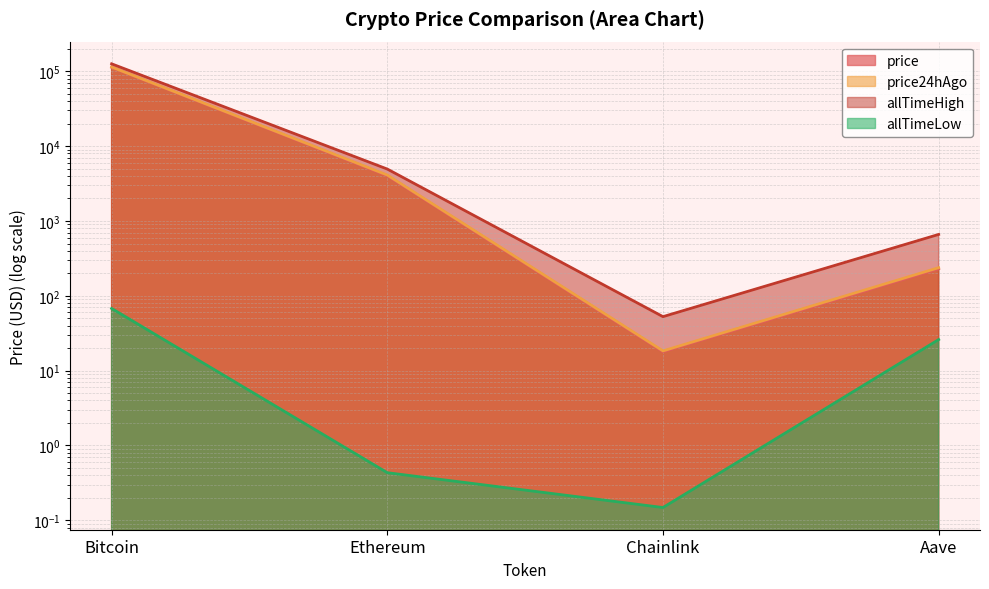

True or false: allTimeHigh and price cross at least once.

False